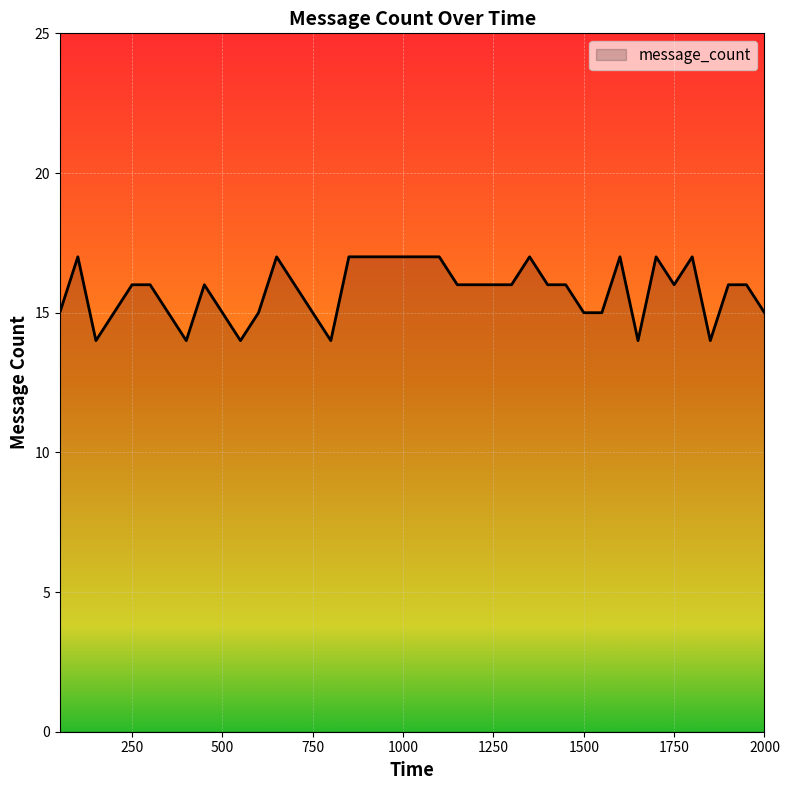

Reading left to right, list all the values displayed in this chart.

15	17	14	15	16	16	15	14	16	15	14	15	17	16	15	14	17	17	17	17	17	17	16	16	16	16	17	16	16	15	15	17	14	17	16	17	14	16	16	15